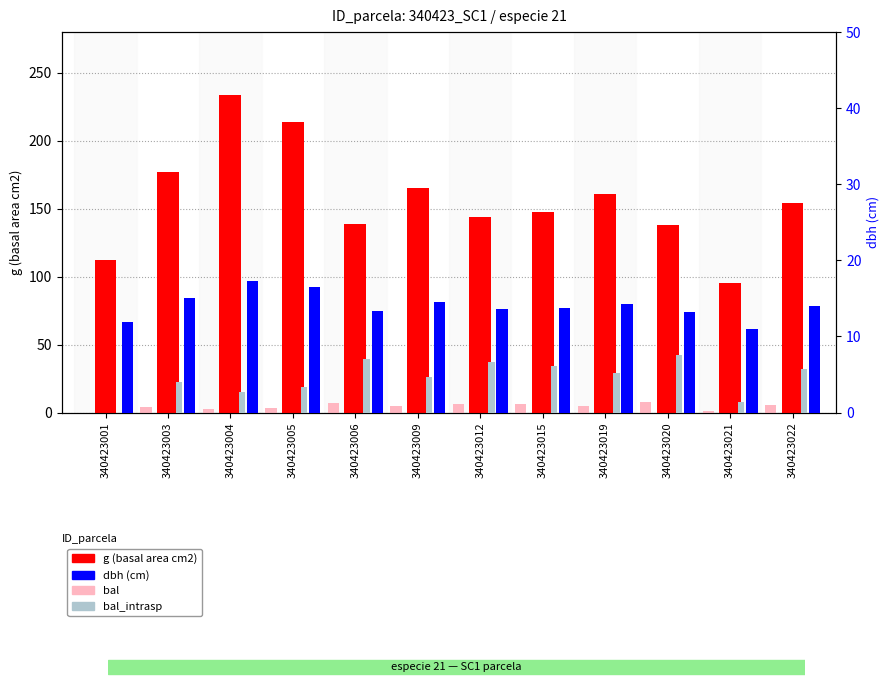

Reading left to right, extract all data points from this chart.

g (basal area cm2): 340423001=112.2	340423003=176.7	340423004=233.7	340423005=213.8	340423006=138.9	340423009=165.1	340423012=144.2	340423015=147.4	340423019=160.6	340423020=137.9	340423021=95.0	340423022=153.9
bal: 340423001=0.0	340423003=4.1	340423004=2.6	340423005=3.4	340423006=7.1	340423009=4.6	340423012=6.6	340423015=6.2	340423019=5.2	340423020=7.5	340423021=1.4	340423022=5.7
dbh (cm): 340423001=11.9	340423003=15.0	340423004=17.2	340423005=16.5	340423006=13.3	340423009=14.5	340423012=13.6	340423015=13.7	340423019=14.3	340423020=13.2	340423021=11.0	340423022=14.0
bal_intrasp: 340423001=0.0	340423003=4.1	340423004=2.6	340423005=3.4	340423006=7.1	340423009=4.6	340423012=6.6	340423015=6.2	340423019=5.2	340423020=7.5	340423021=1.4	340423022=5.7